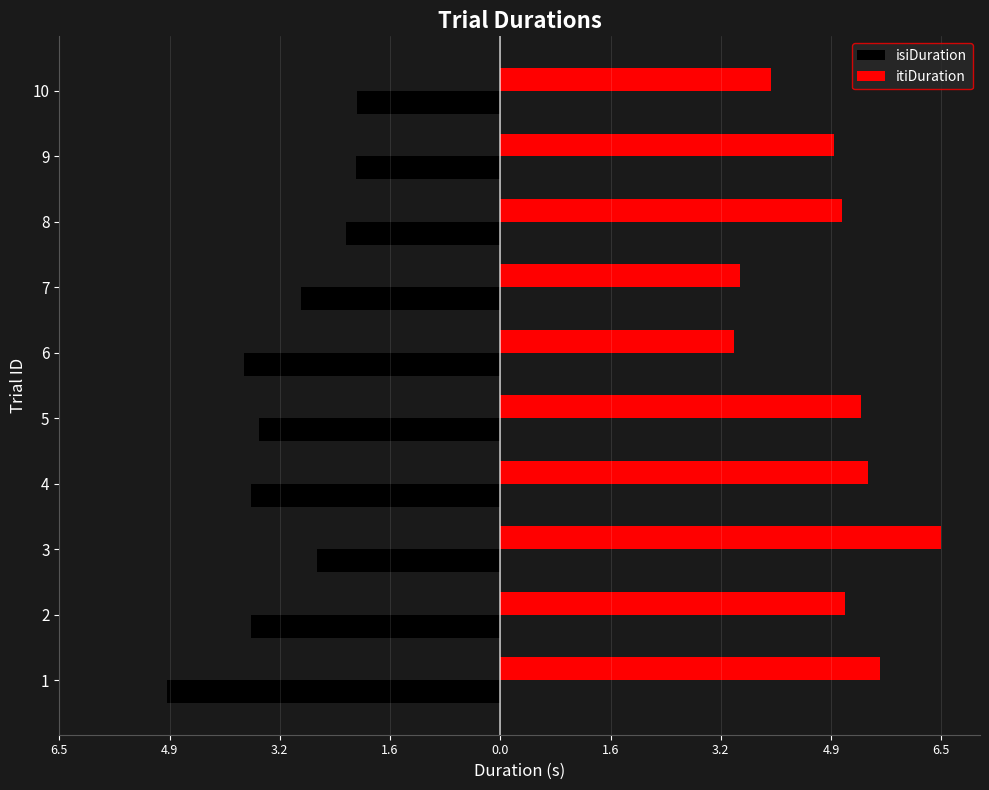

True or false: isiDuration has a value of -2.8 at 9.

False